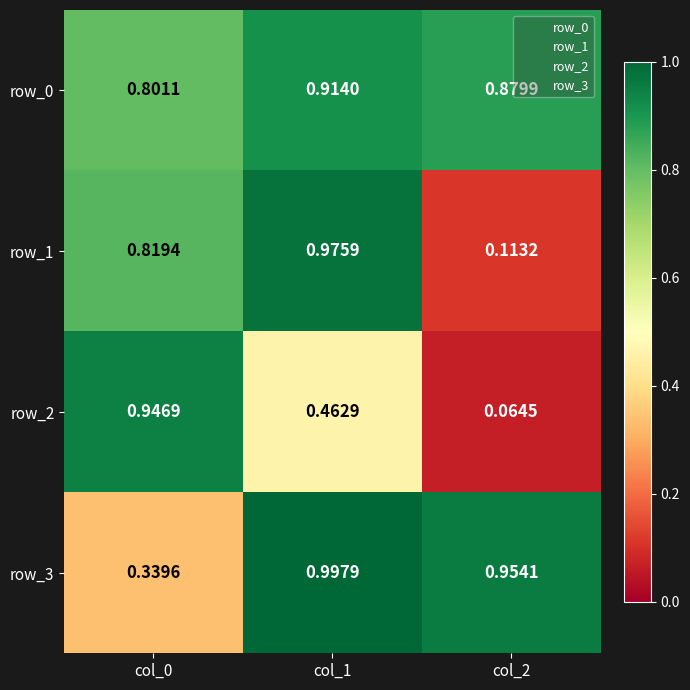

List the series in order of their peak value, lowest first.

row_0, row_2, row_1, row_3